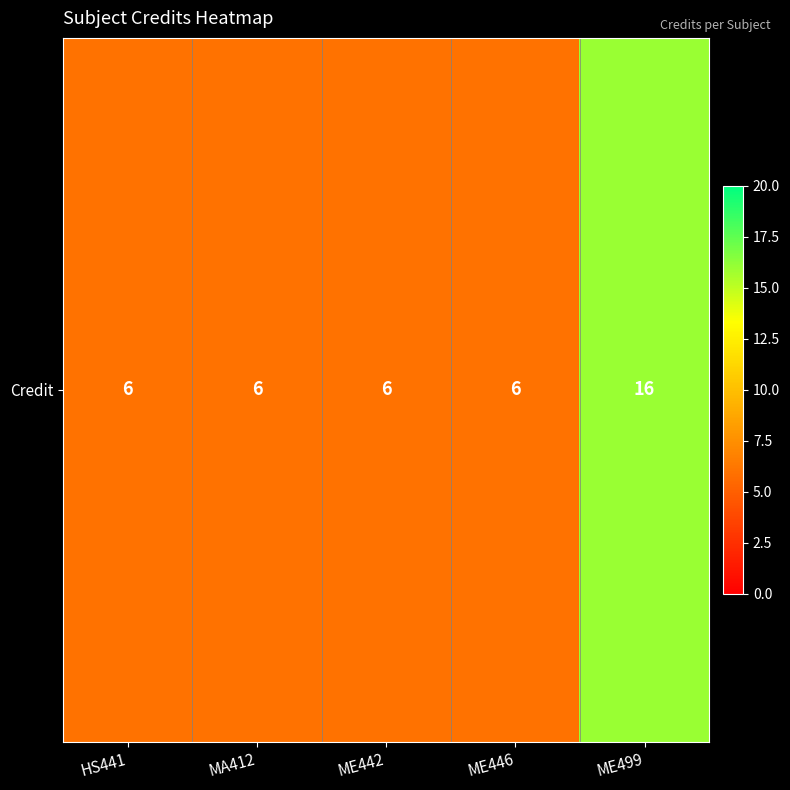

The chart shows a value of 16 at ME499. True or false?

True